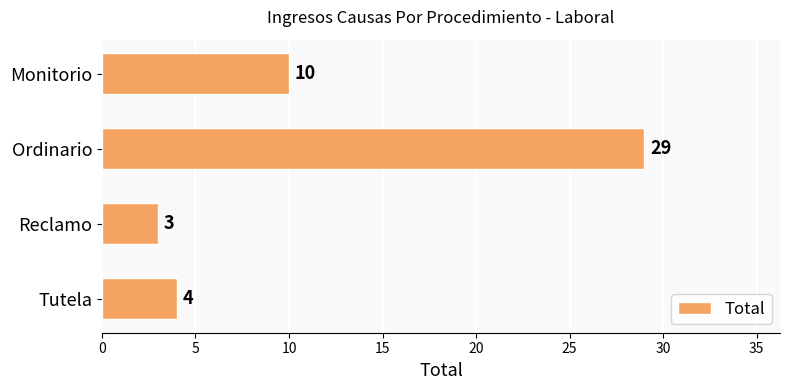

How many series are shown in this chart?

1